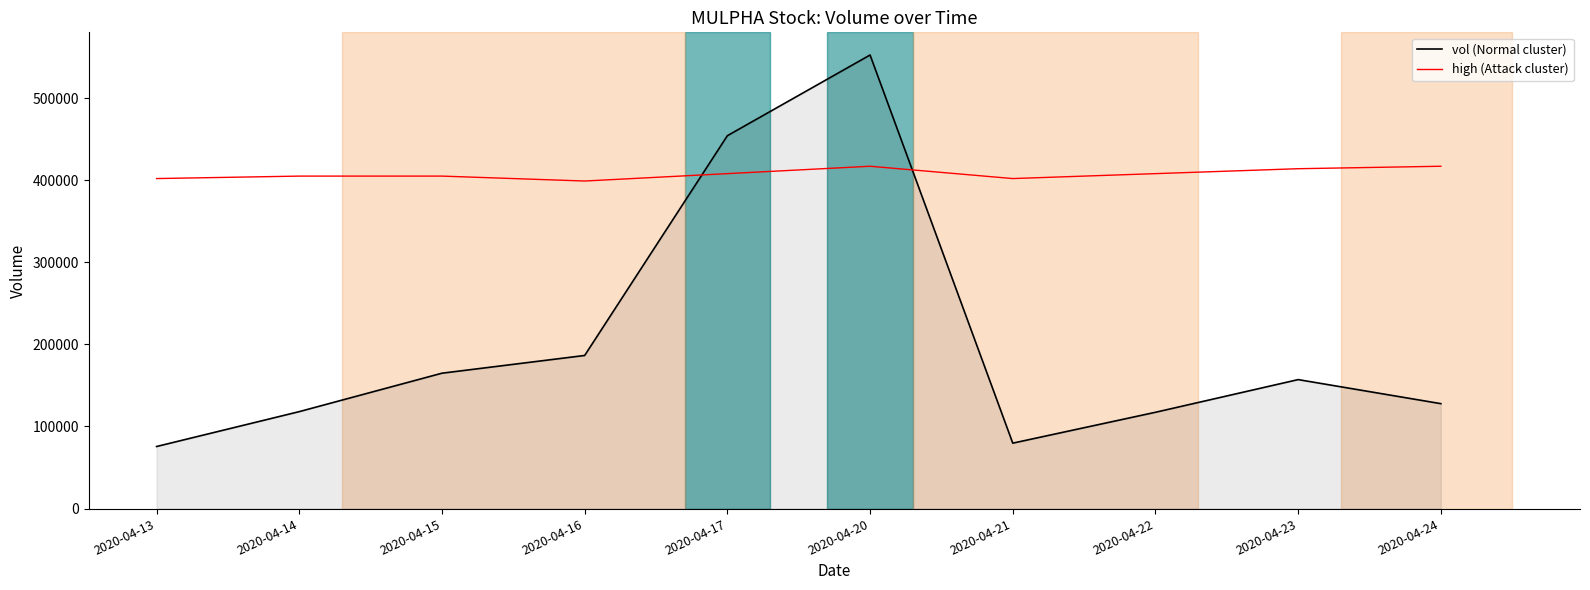

At which category is the sum across all series the highest?

2020-04-20